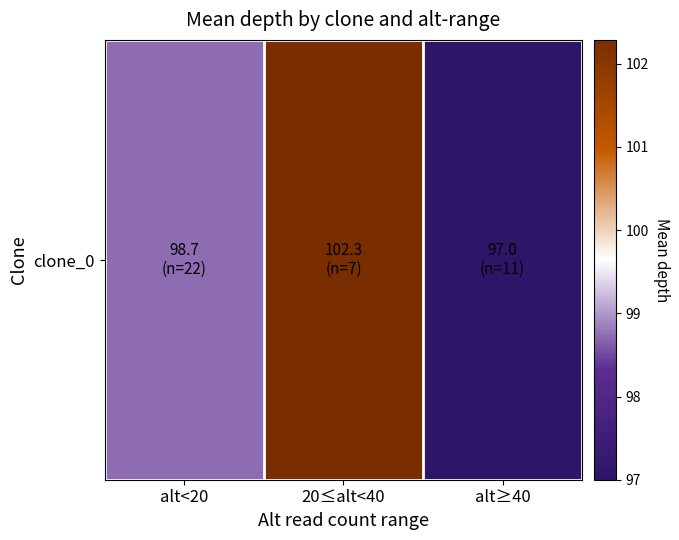

Rank the categories by value from lowest to highest.

alt≥40, alt<20, 20≤alt<40